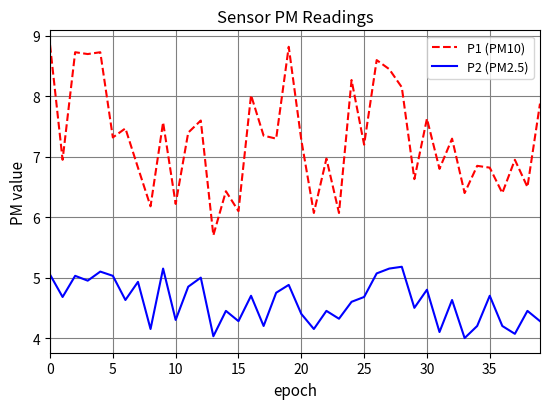

Which series has the largest total across all categories?

P1 (PM10)